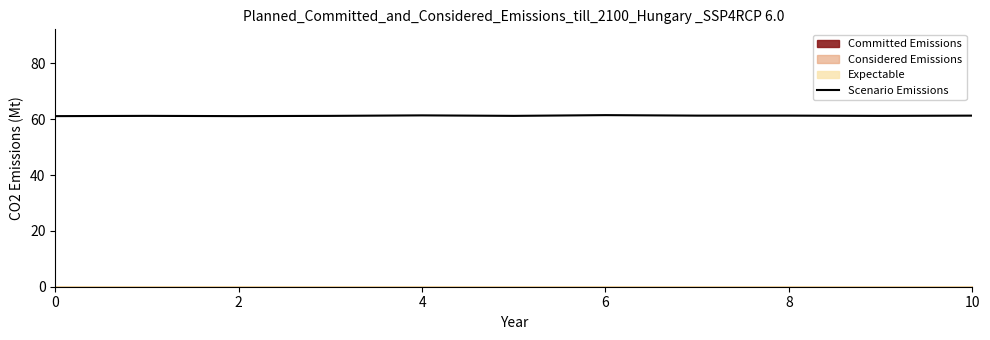

How many data points does each series have?

11